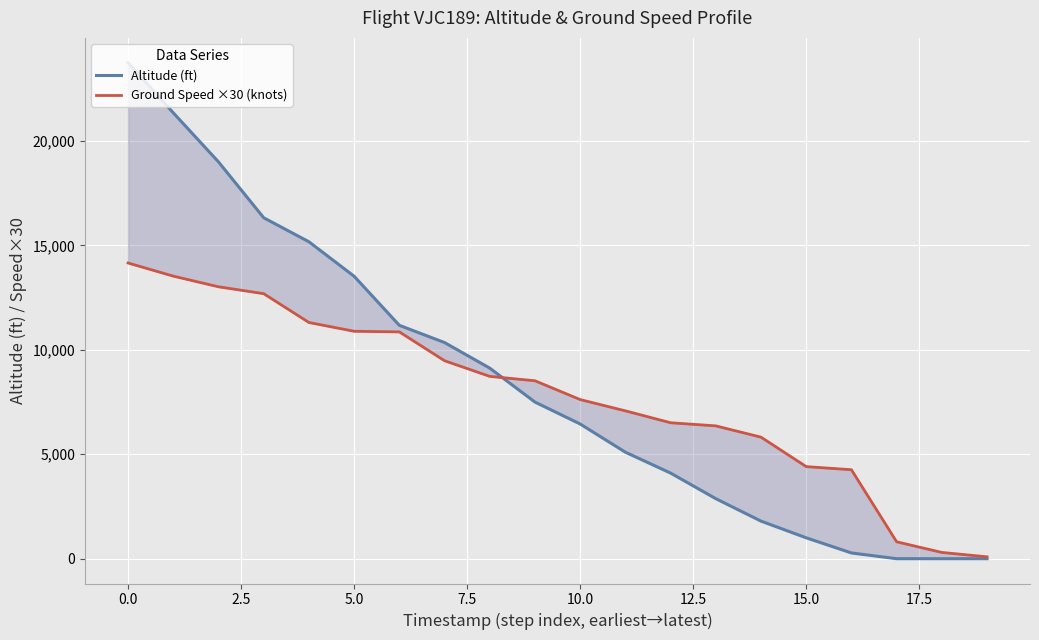

The value of Altitude (ft) at 2.5 is 6807. True or false?

False